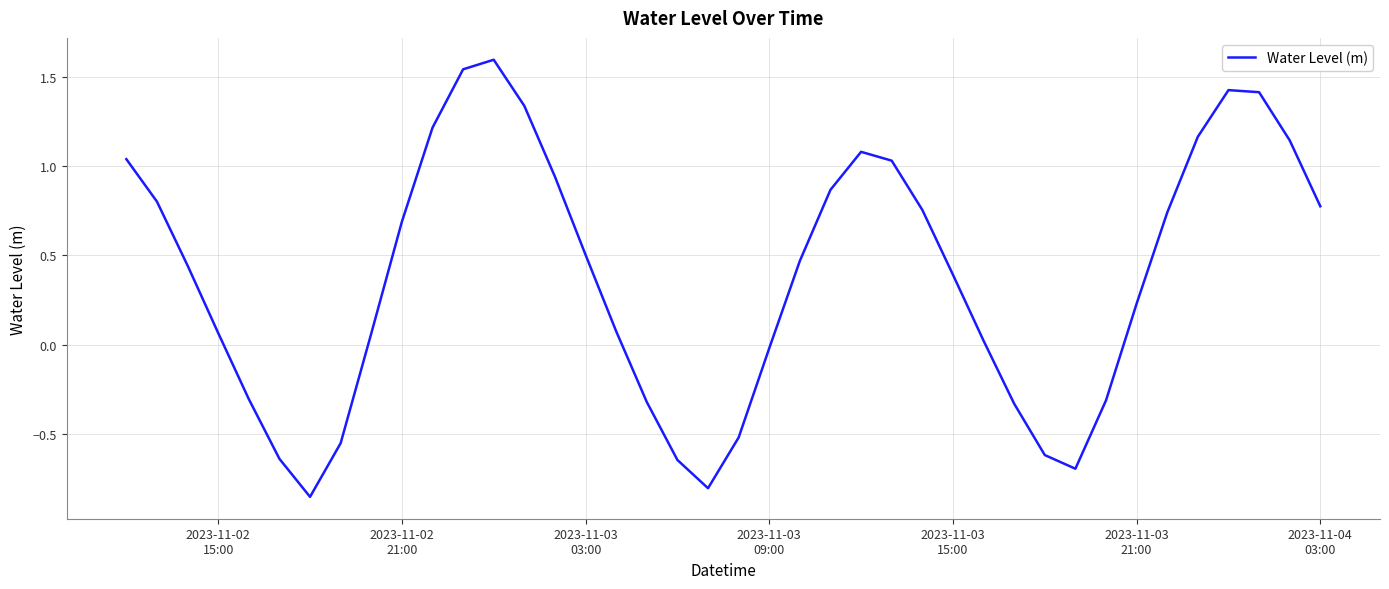

True or false: there are more than 2 points higher than both neighbors.

True